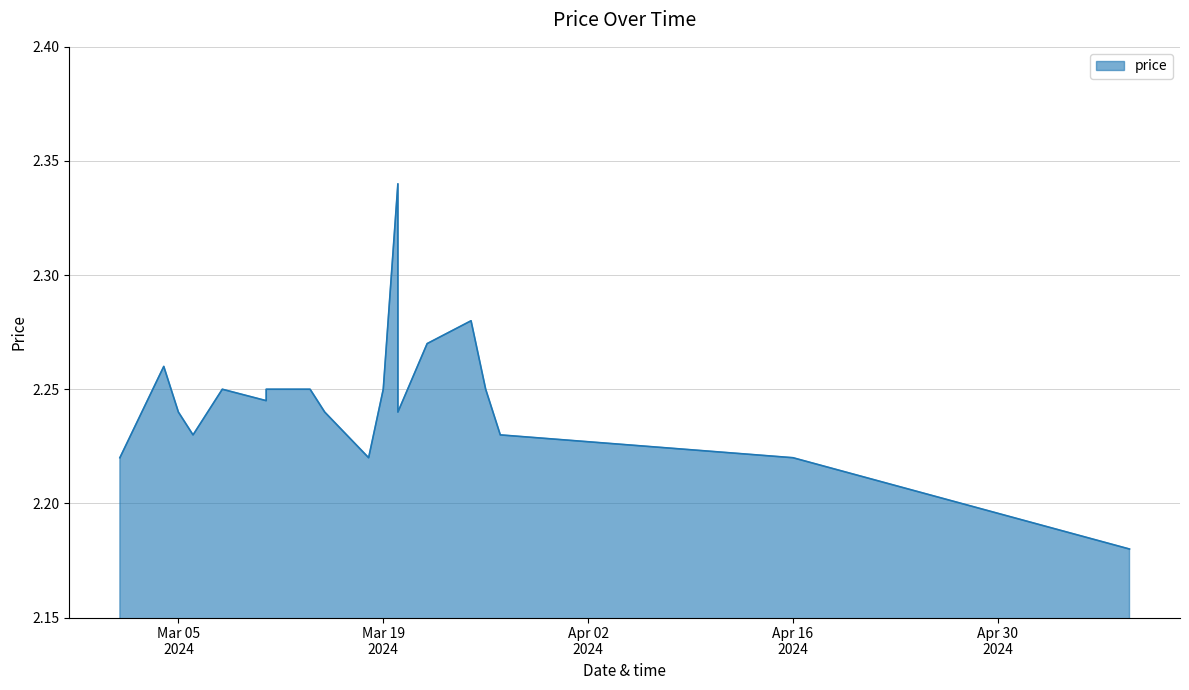

List the labels in order of value, smallest first.

2024-05-09, 2024-03-01, 2024-03-18, 2024-04-16, 2024-03-06, 2024-03-27, 2024-03-05, 2024-03-07, 2024-03-15, 2024-03-20, 2024-03-11, 2024-03-08, 2024-03-11, 2024-03-14, 2024-03-19, 2024-03-26, 2024-03-04, 2024-03-22, 2024-03-25, 2024-03-20